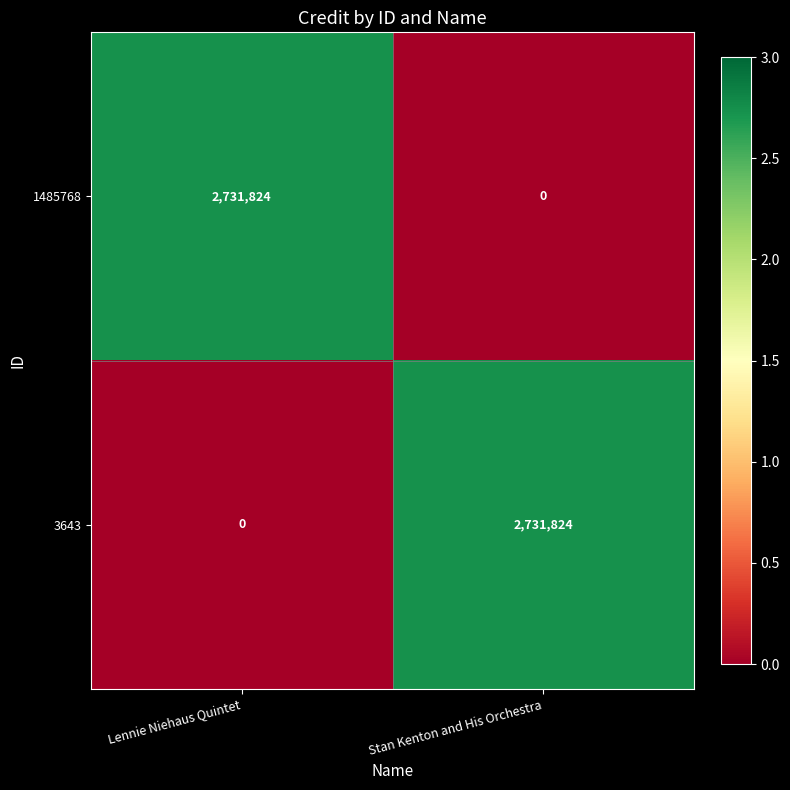

What is the difference between the highest and lowest values at Lennie Niehaus Quintet?

2731824